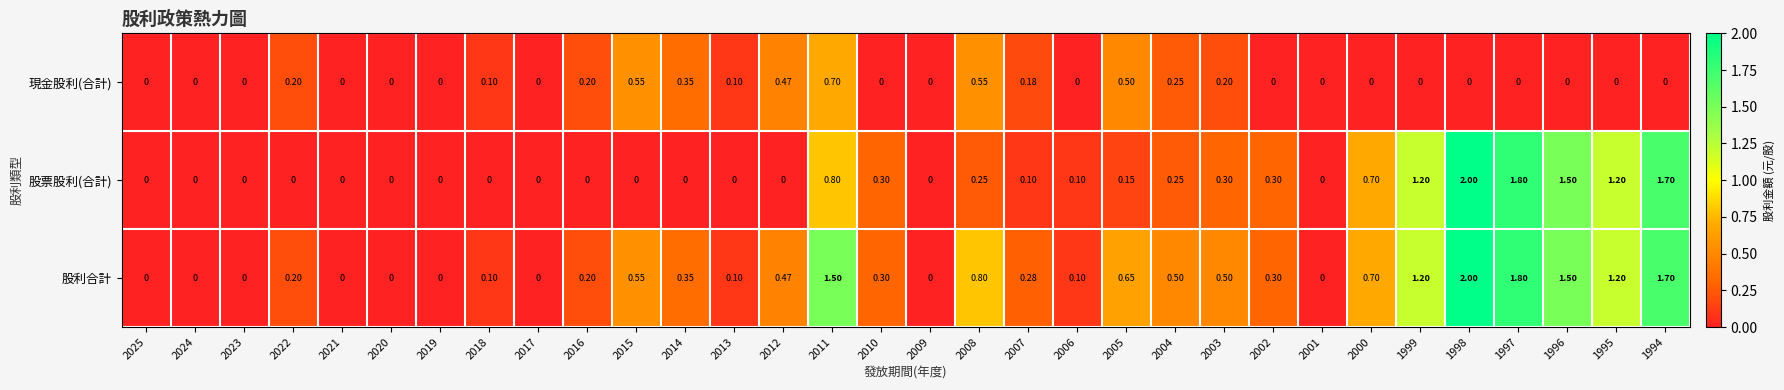

Count the number of data series in this chart.

3